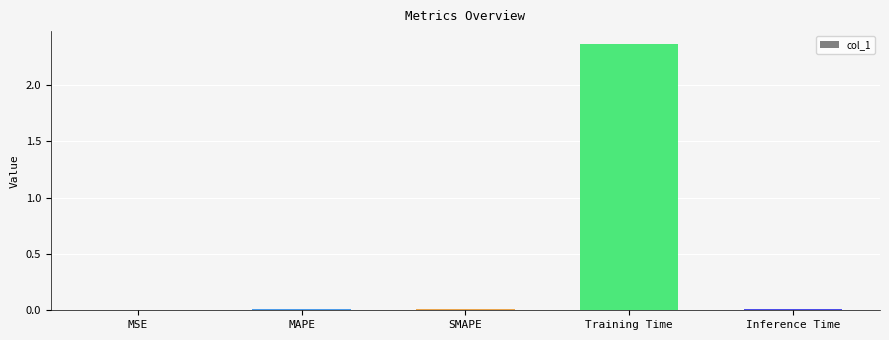

The chart shows a value of 4.0 at Training Time. True or false?

False